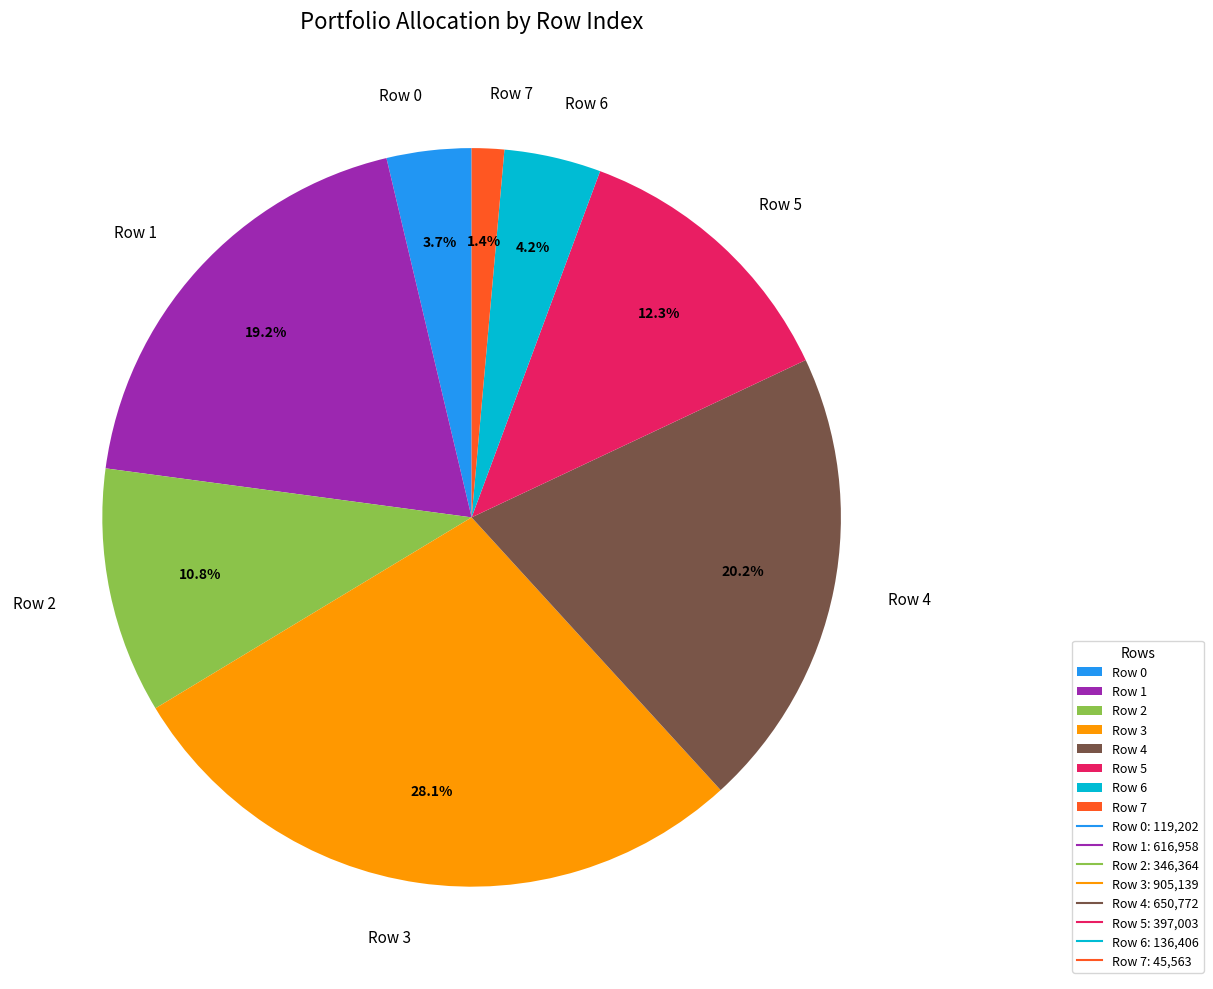

What percentage is the Row 2 slice, to the nearest percent?

11%